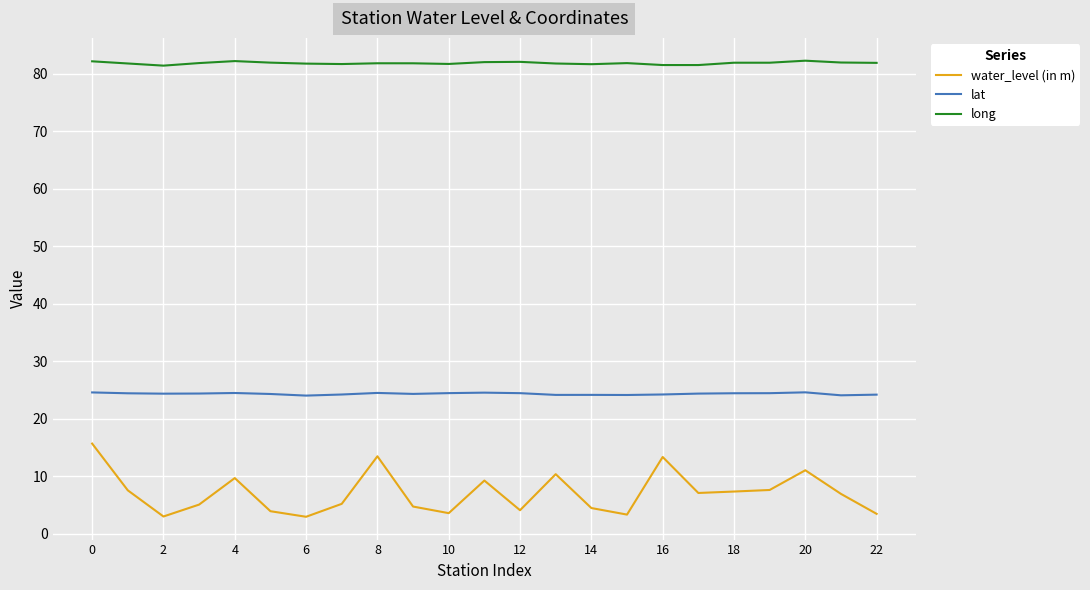

List the series in order of their overall mean, lowest first.

water_level (in m), lat, long